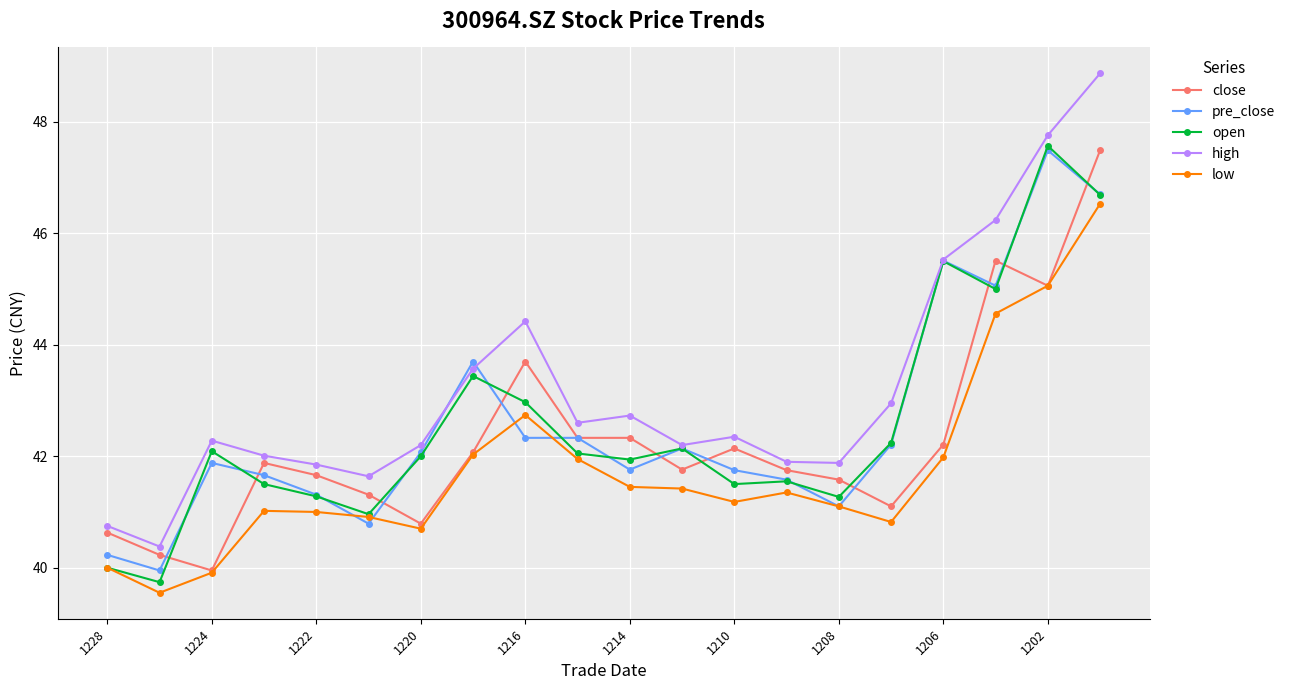

After their last crossing, which series has the higher values: low or pre_close?

pre_close